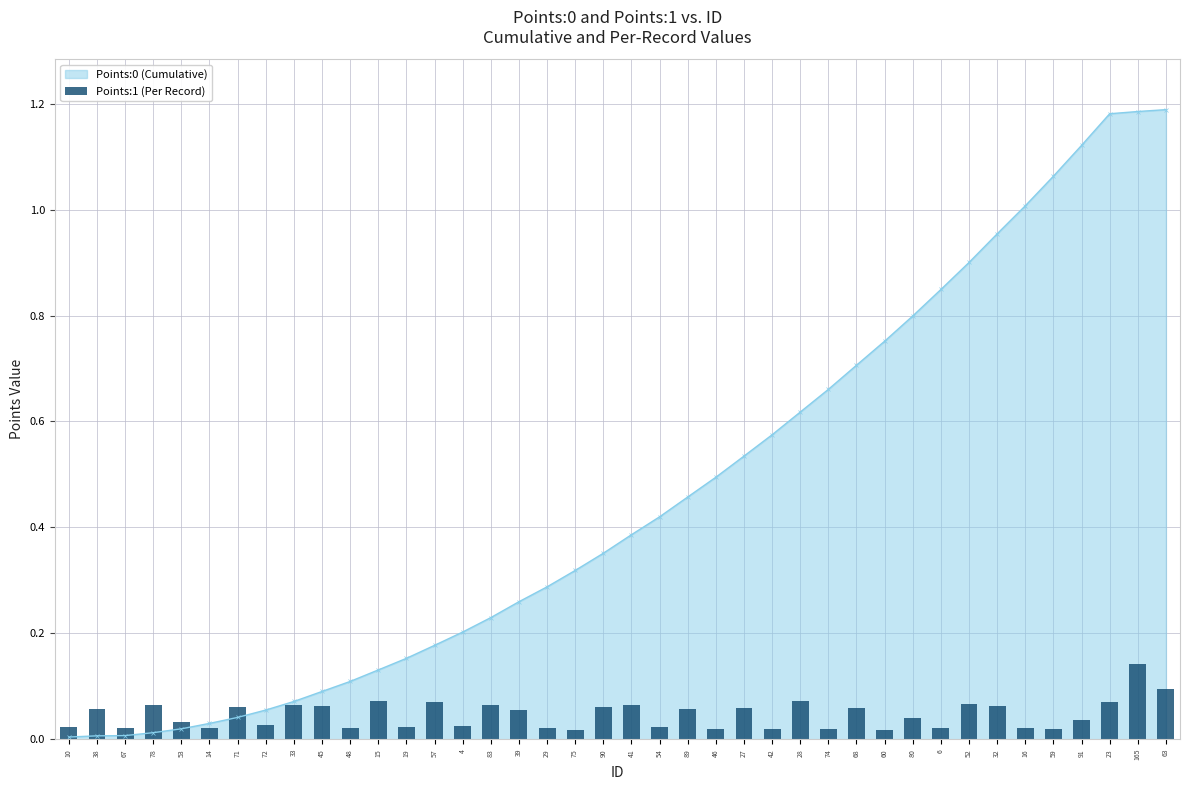

Reading left to right, what are all the values shown in this chart?

0.0	0.1	0.0	0.1	0.0	0.0	0.1	0.0	0.1	0.1	0.0	0.1	0.0	0.1	0.0	0.1	0.1	0.0	0.0	0.1	0.1	0.0	0.1	0.0	0.1	0.0	0.1	0.0	0.1	0.0	0.0	0.0	0.1	0.1	0.0	0.0	0.0	0.1	0.1	0.1